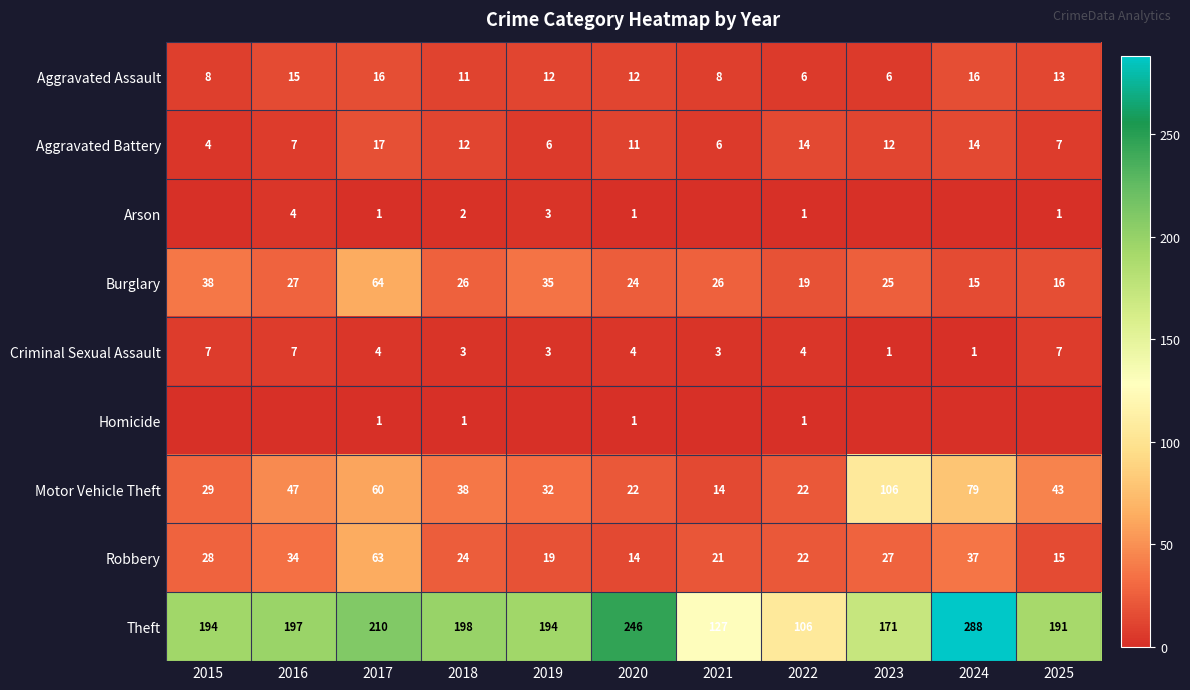

True or false: Burglary has a value of 35 at 2021.

False